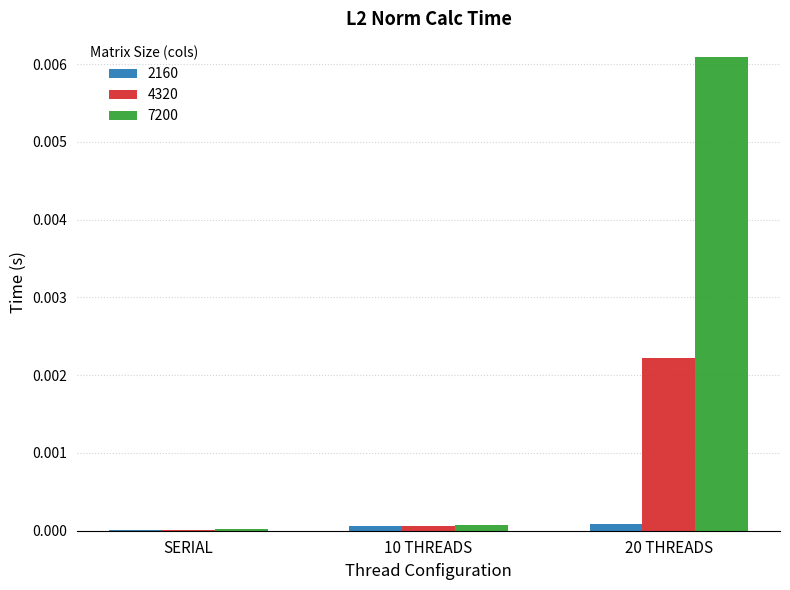

How many groups of bars are there?

3